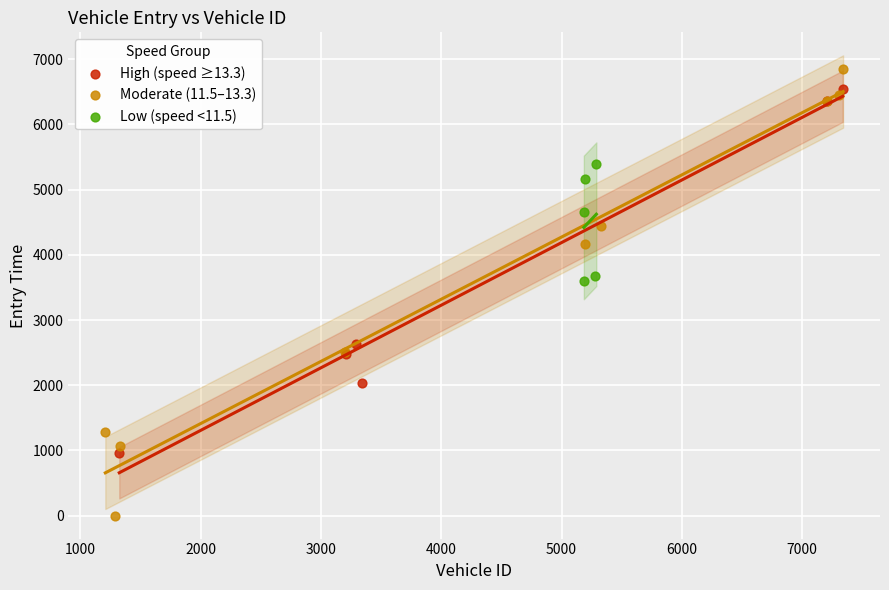

Which series has the widest spread of Y values?

Moderate (11.5–13.3)